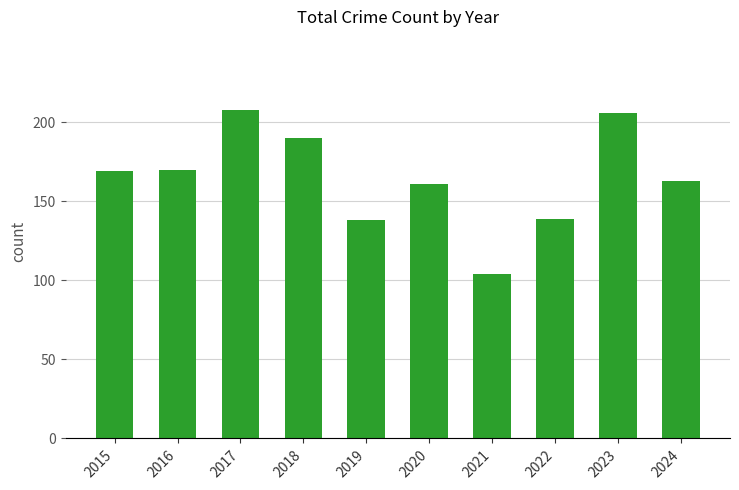

Count the number of categories in the chart.

10